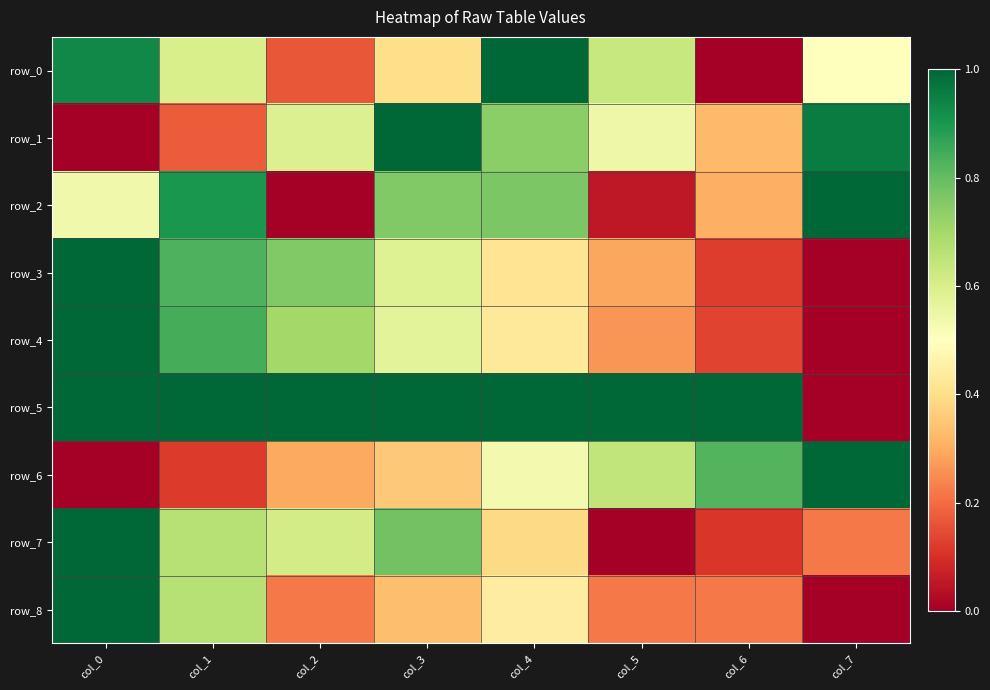

Reading left to right, extract all data points from this chart.

row_0: 0.9	0.6	0.2	0.4	1.0	0.6	0.0	0.5
row_1: 0.0	0.2	0.6	1.0	0.7	0.5	0.3	1.0
row_2: 0.5	0.9	0.0	0.8	0.8	0.1	0.3	1.0
row_3: 1.0	0.8	0.8	0.6	0.4	0.3	0.1	0.0
row_4: 1.0	0.8	0.7	0.6	0.4	0.3	0.1	0.0
row_5: 1.0	1.0	1.0	1.0	1.0	1.0	1.0	0.0
row_6: 0.0	0.1	0.3	0.4	0.5	0.6	0.8	1.0
row_7: 1.0	0.7	0.6	0.8	0.4	0.0	0.1	0.2
row_8: 1.0	0.7	0.2	0.3	0.4	0.2	0.2	0.0